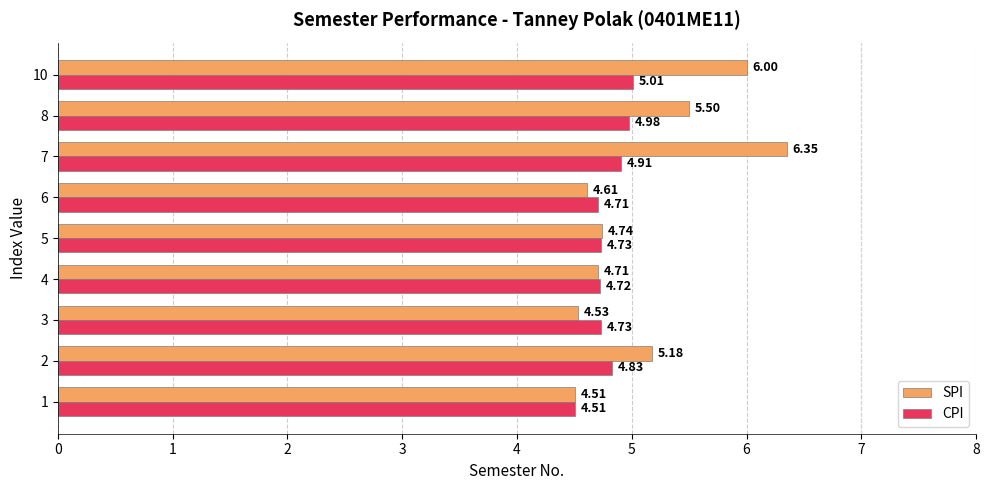

What is the difference between the CPI values at 8 and 1?

0.5